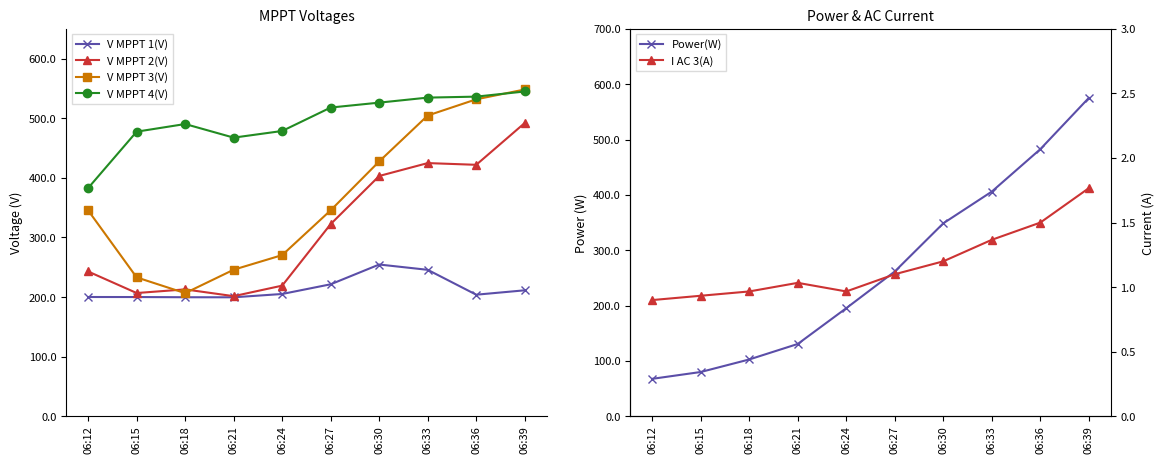

True or false: V MPPT 1(V) and V MPPT 4(V) cross at least once.

False